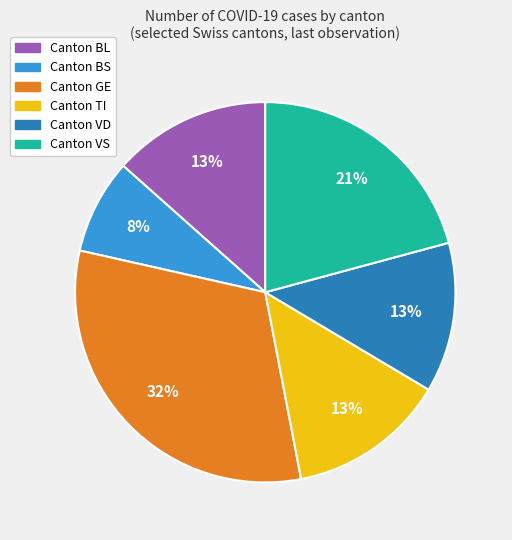

To the nearest percent, what is the average slice percentage?

17%